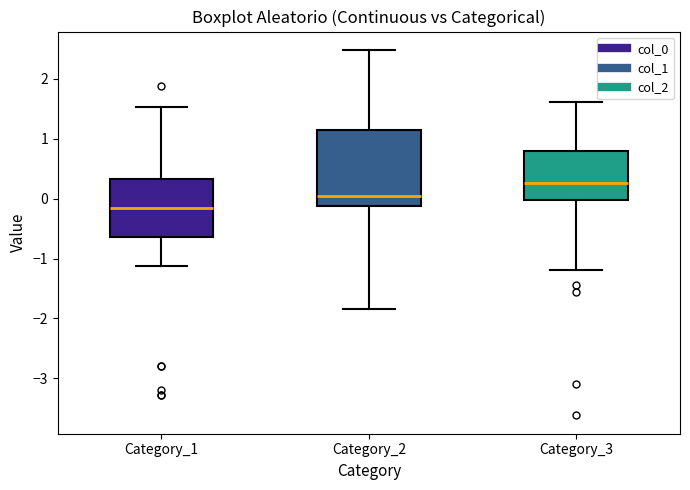

Comparing the boxes themselves (not the whiskers), which one is the tallest?

Category_2